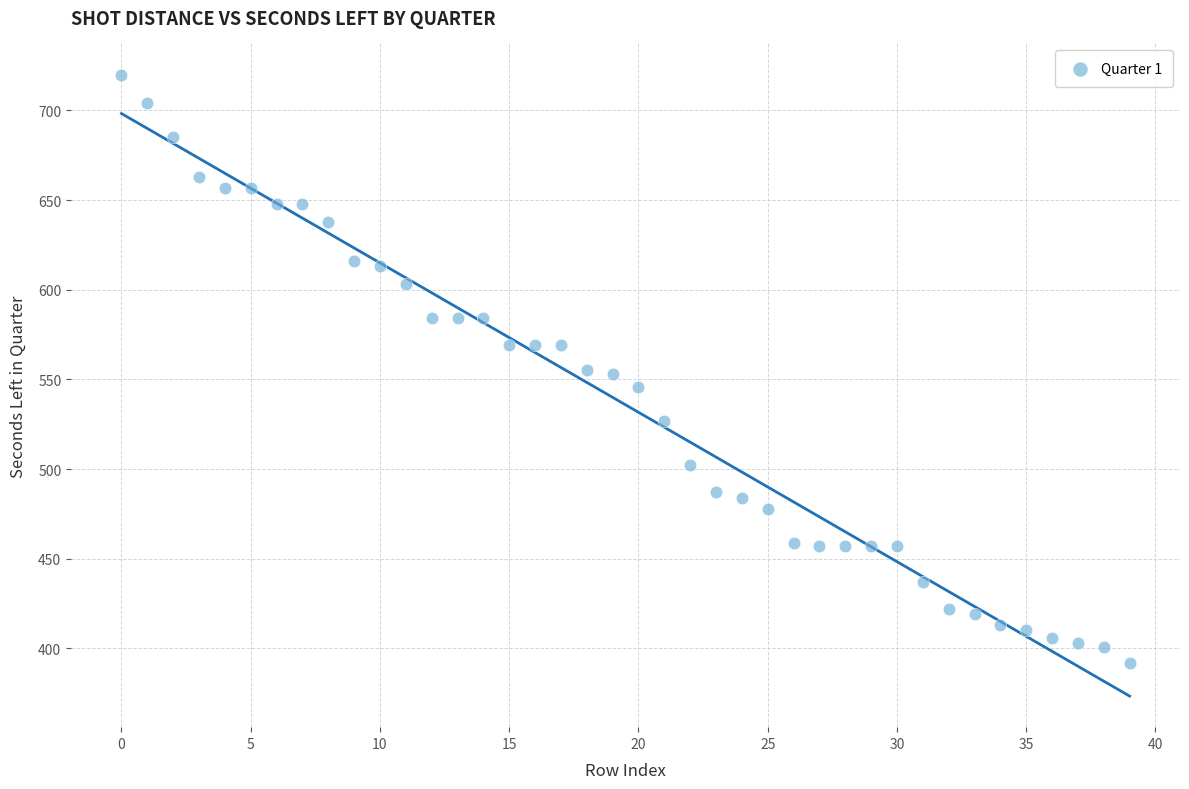

What is the range of Y values (max minus min)?

328